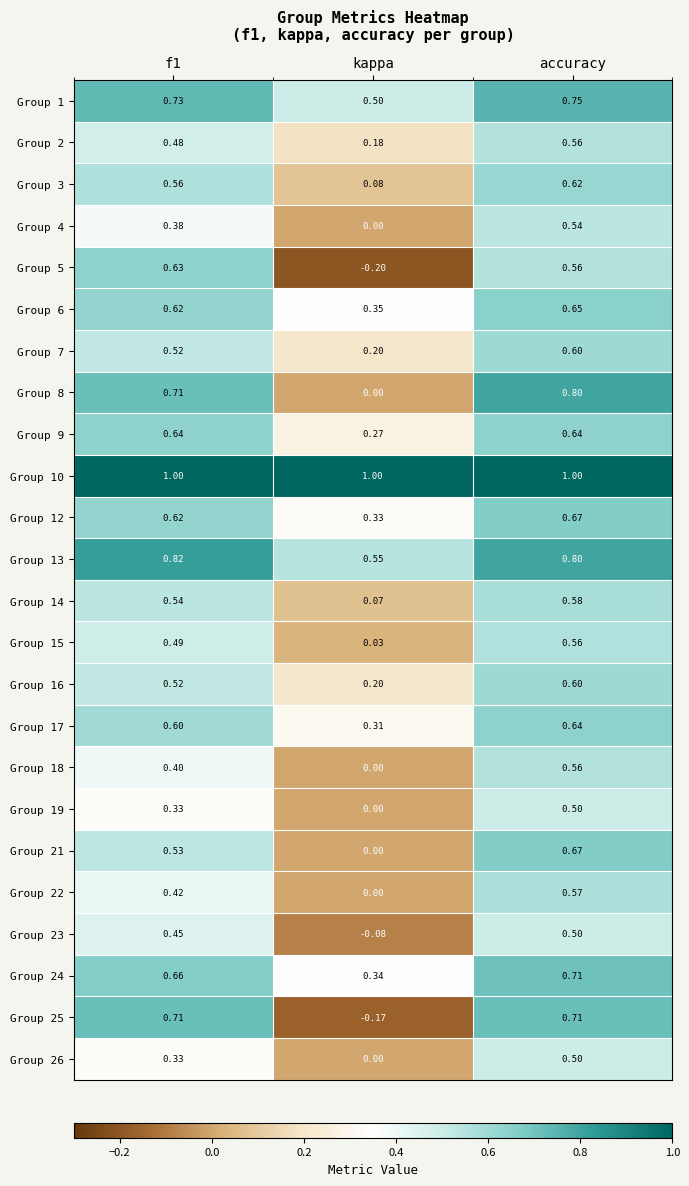

Which series has the widest spread of values?

Group 25